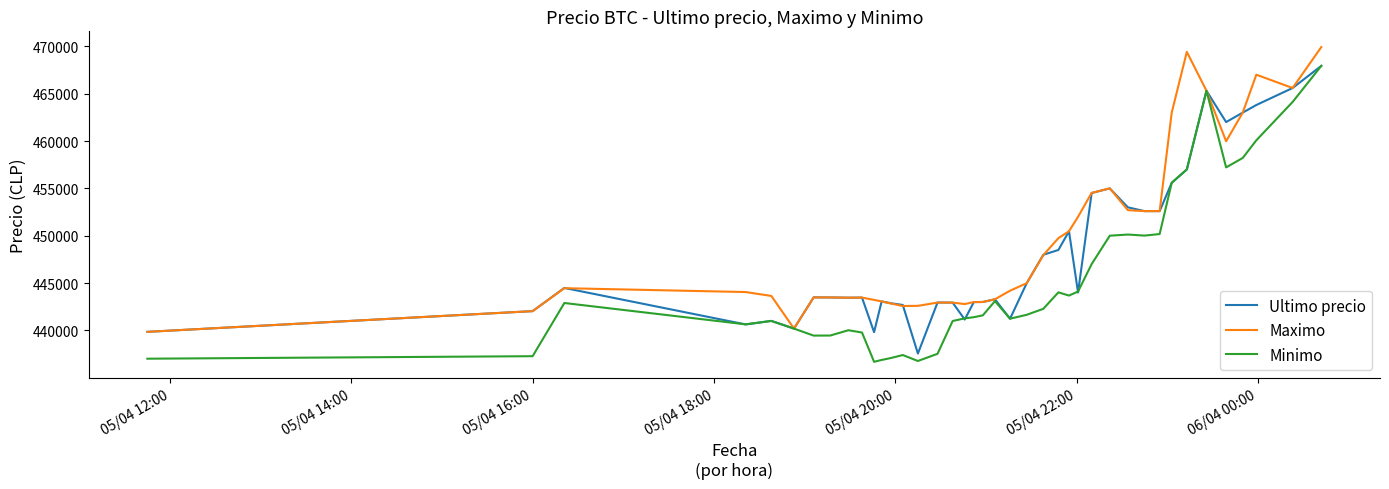

Which series has the largest range (max minus min)?

Minimo